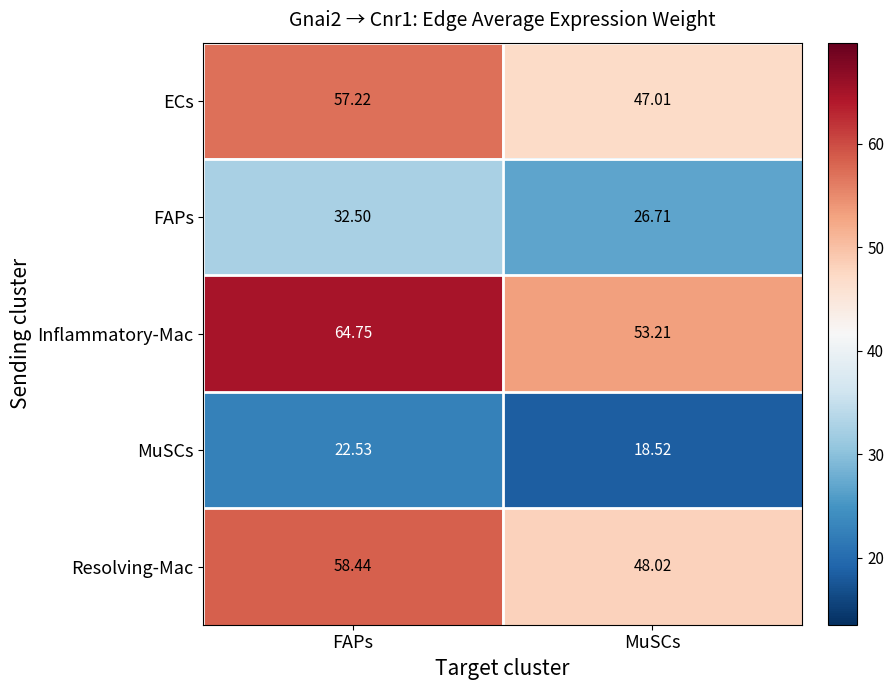

Which series has the widest spread of values?

Inflammatory-Mac